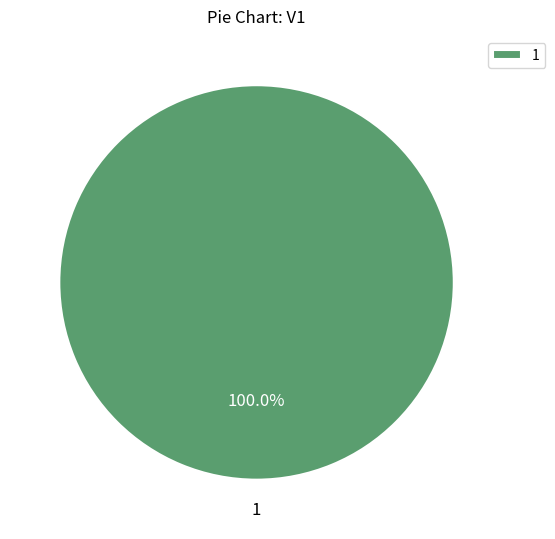

Which slice represents more than half of the pie?

1